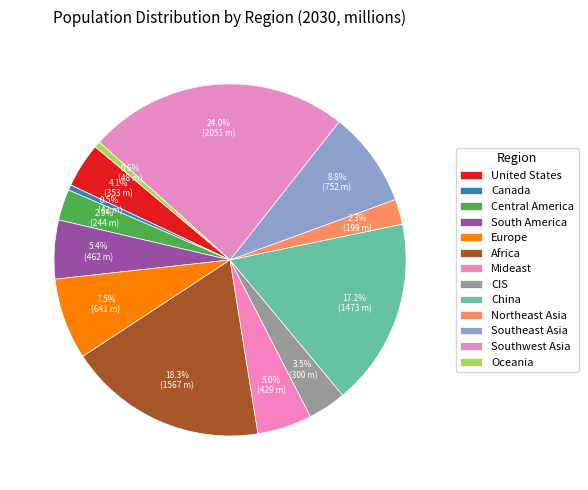

Count the number of slices in the pie.

13